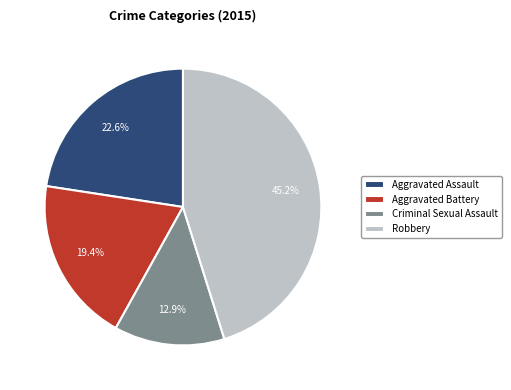

Approximately how many times larger is the value at Criminal Sexual Assault compared to Aggravated Assault?

0.6